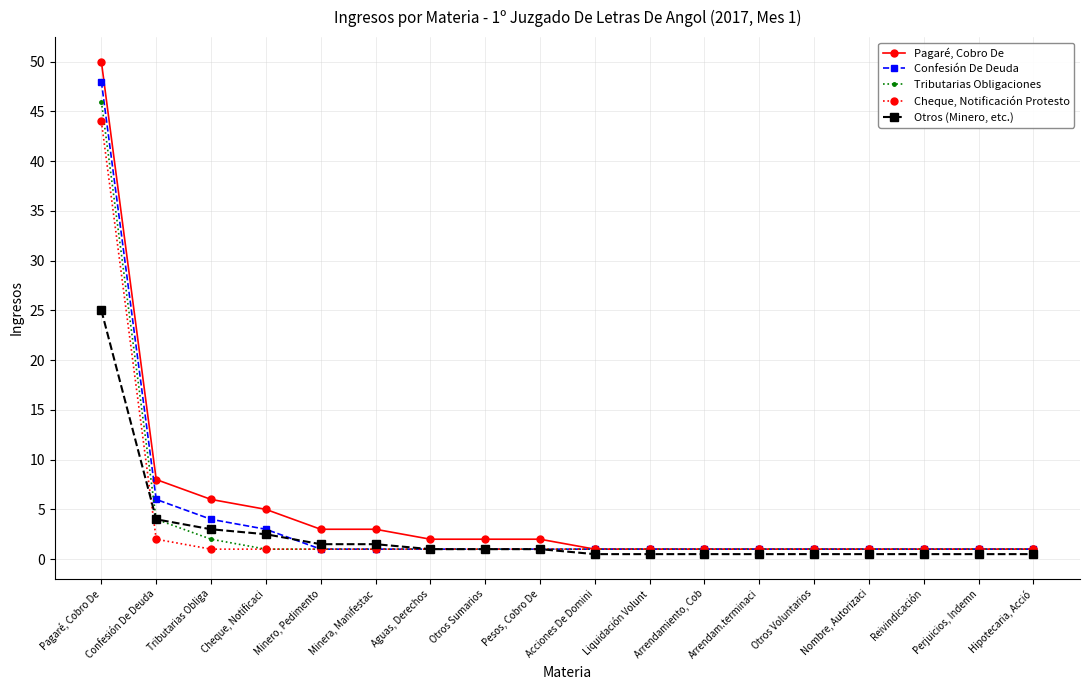

Is this an area chart (filled region under the line)?

No